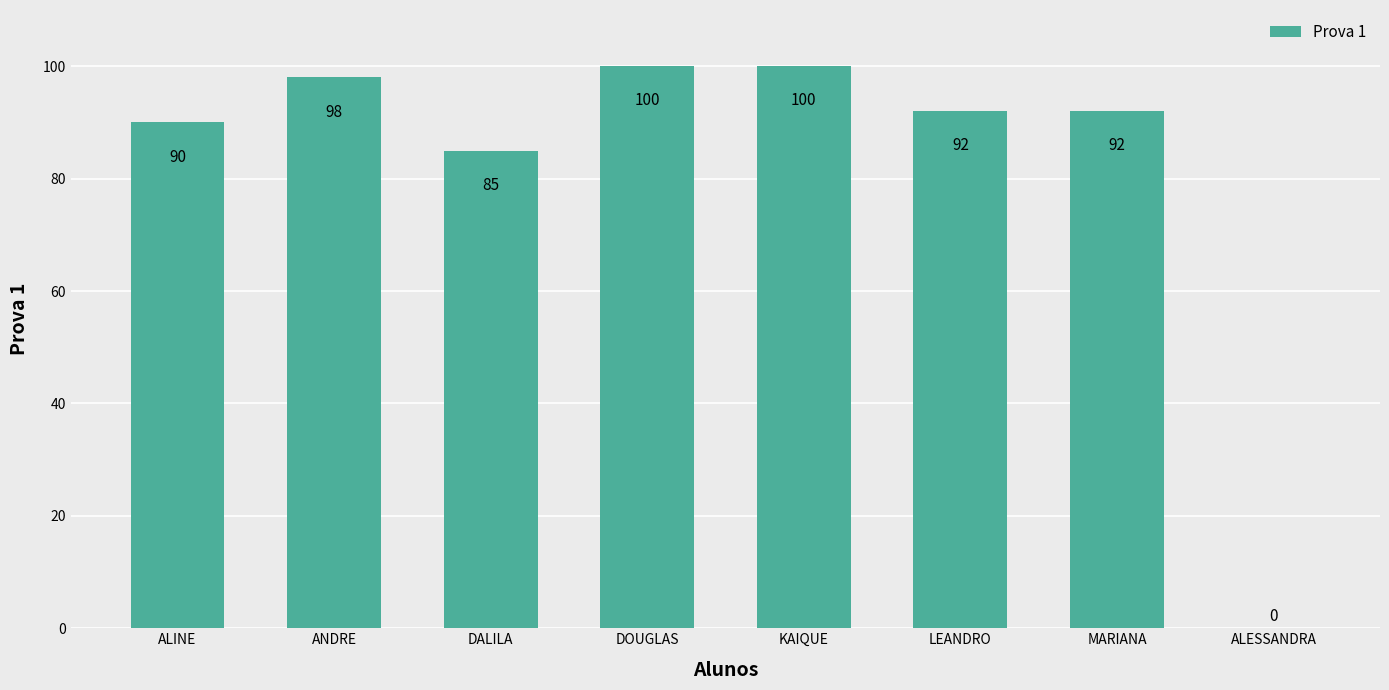

Between ANDRE and KAIQUE, which is larger?

KAIQUE